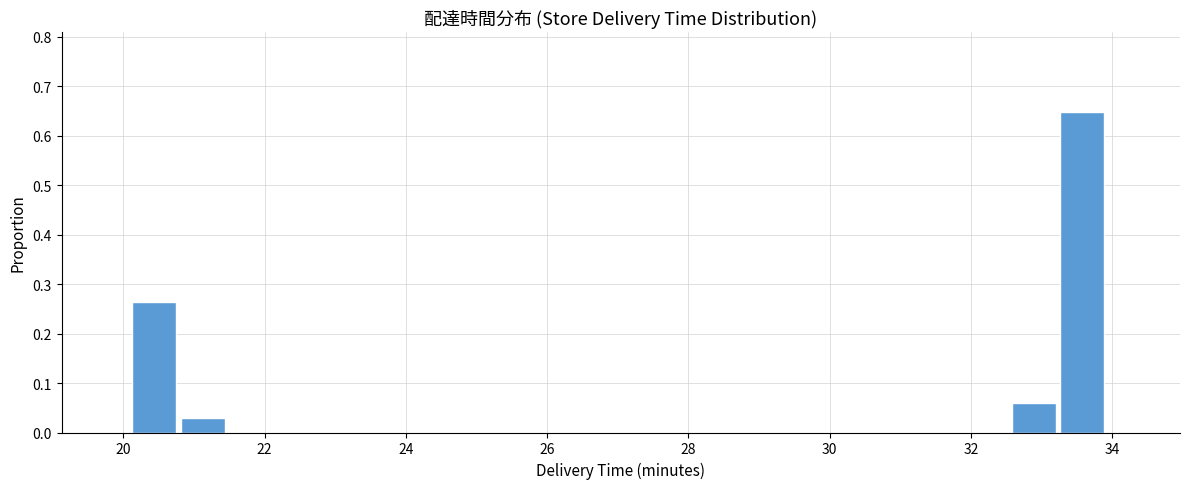

Read against the x-axis, roughly where is the centre of the tallest bar?

33.6